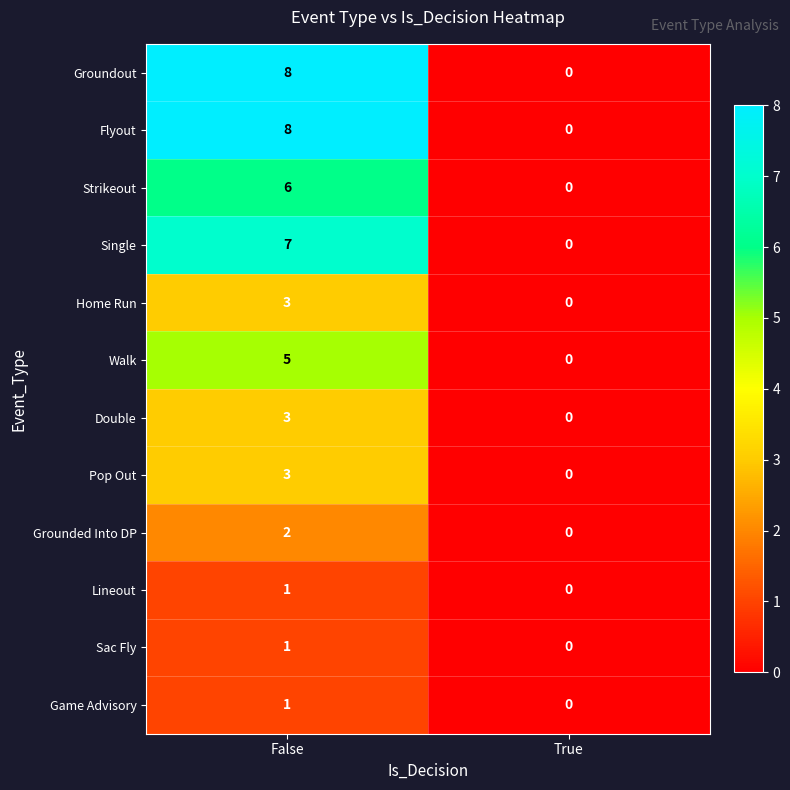

What is the greatest value displayed?

8